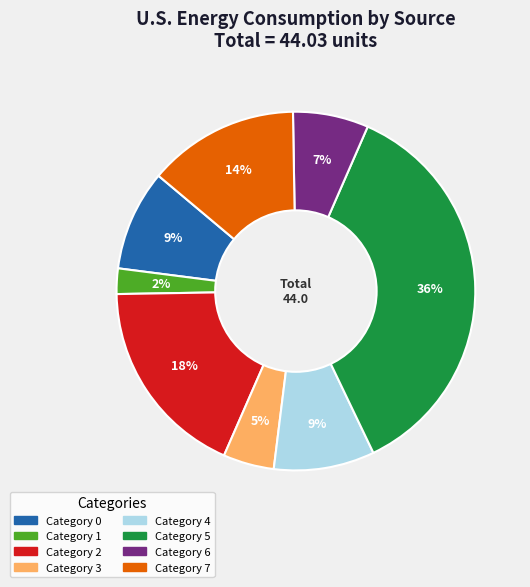

To the nearest percent, what is the average slice percentage?

12%